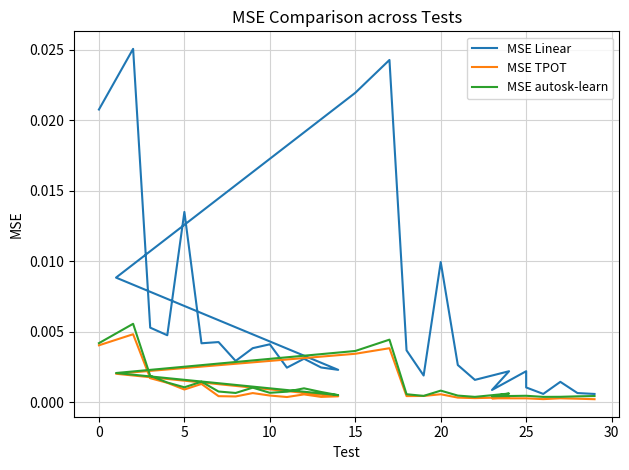

What are all the series names shown in the legend?

MSE Linear, MSE TPOT, MSE autosk-learn